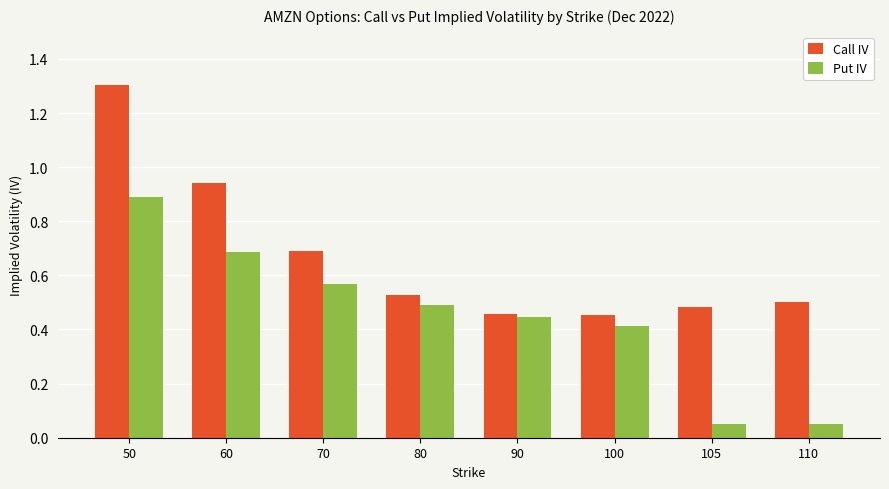

Which series has the largest total across all categories?

Call IV